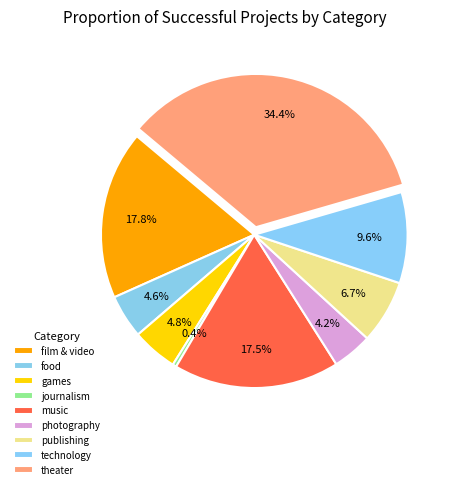

How many slices are in this pie chart?

9